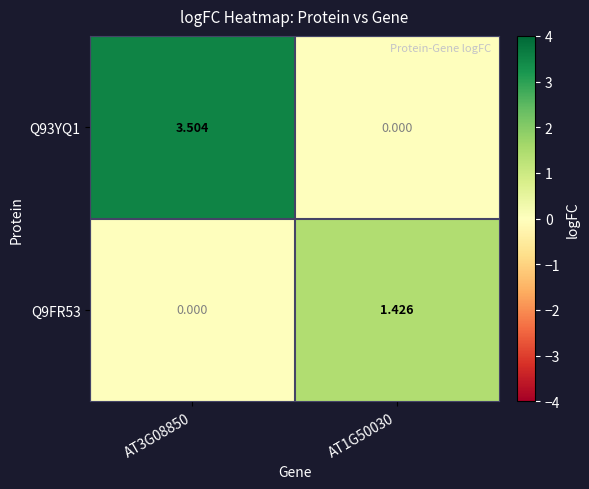

Is the value of Q9FR53 at AT1G50030 greater than the value of Q93YQ1 at AT3G08850?

No